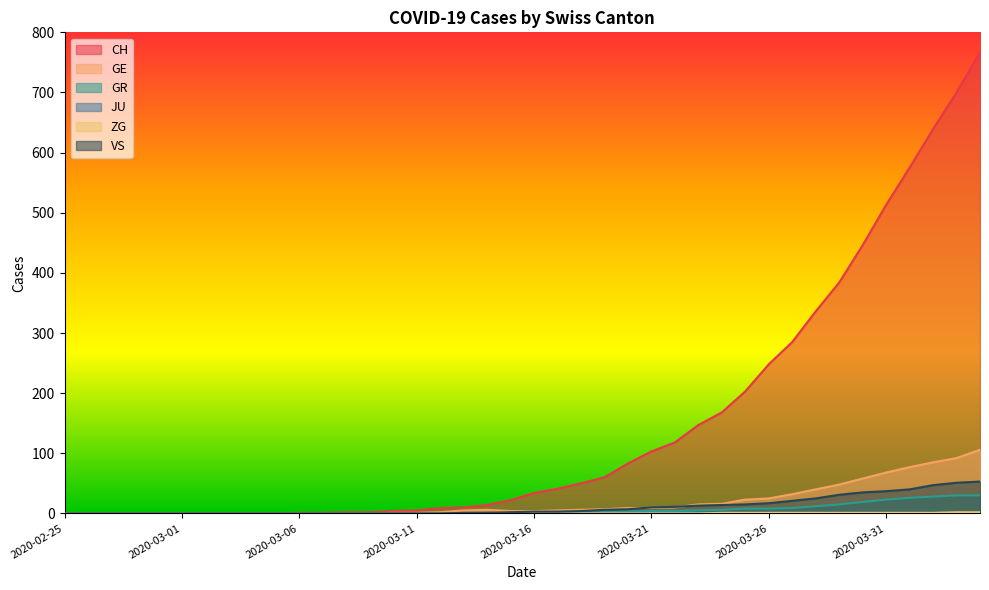

True or false: ZG and CH cross at least once.

False